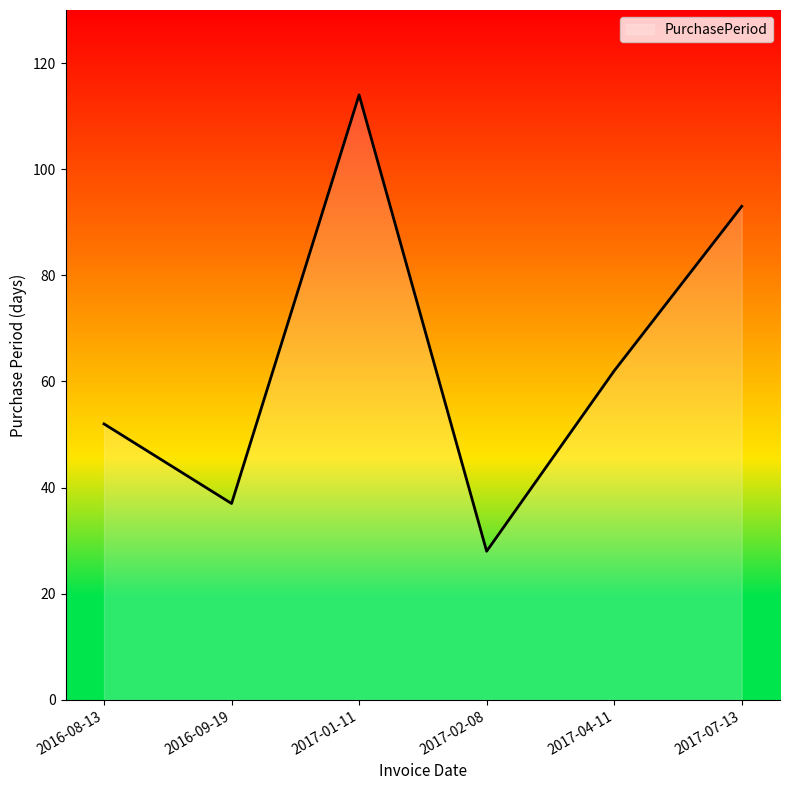

Where is the first local minimum?

2016-09-19